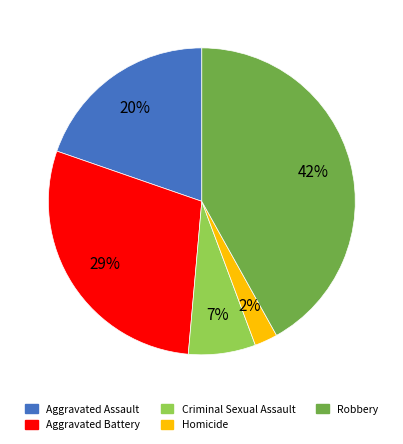

Is the sum of Robbery and Homicide greater than half?

No